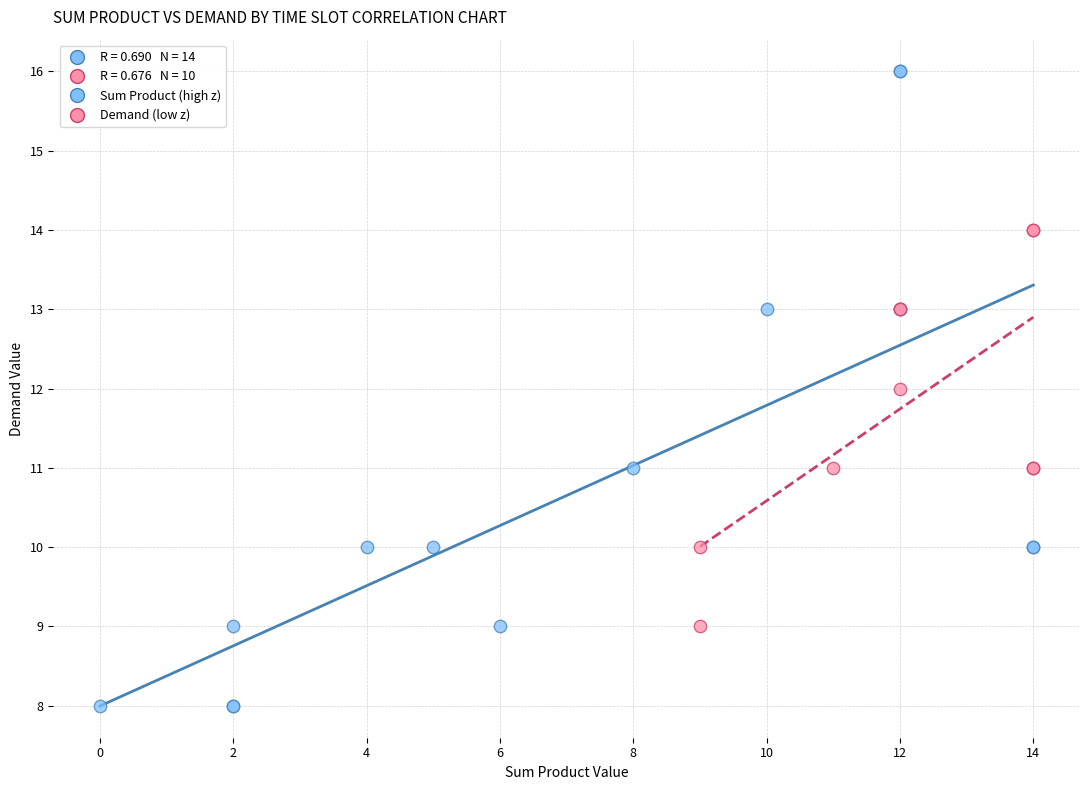

Which series has the widest spread of Y values?

Sum Product (high z)